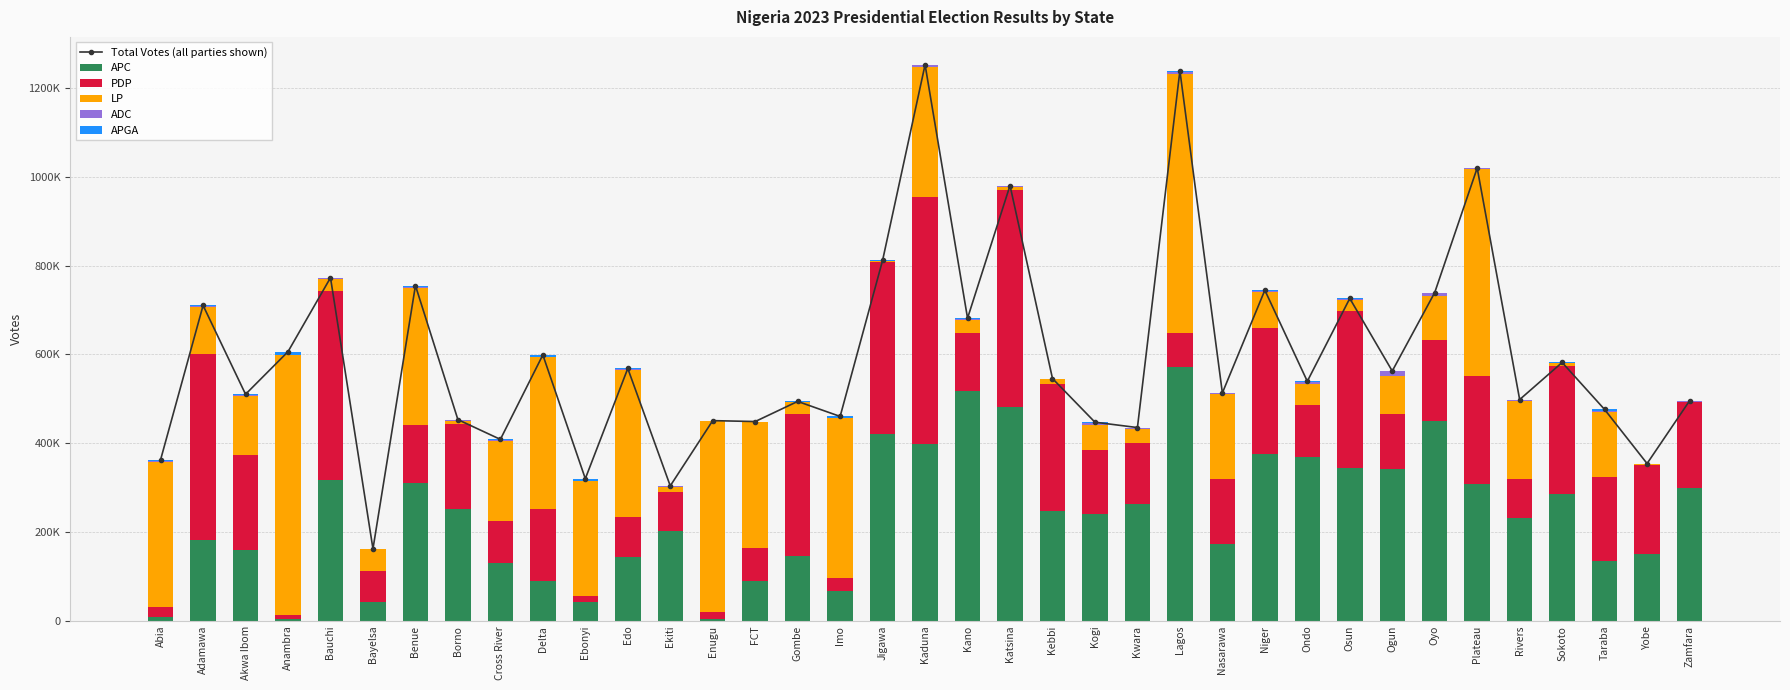

List the series in order of their peak value, highest first.

Total Votes (all parties shown), LP, APC, PDP, ADC, APGA